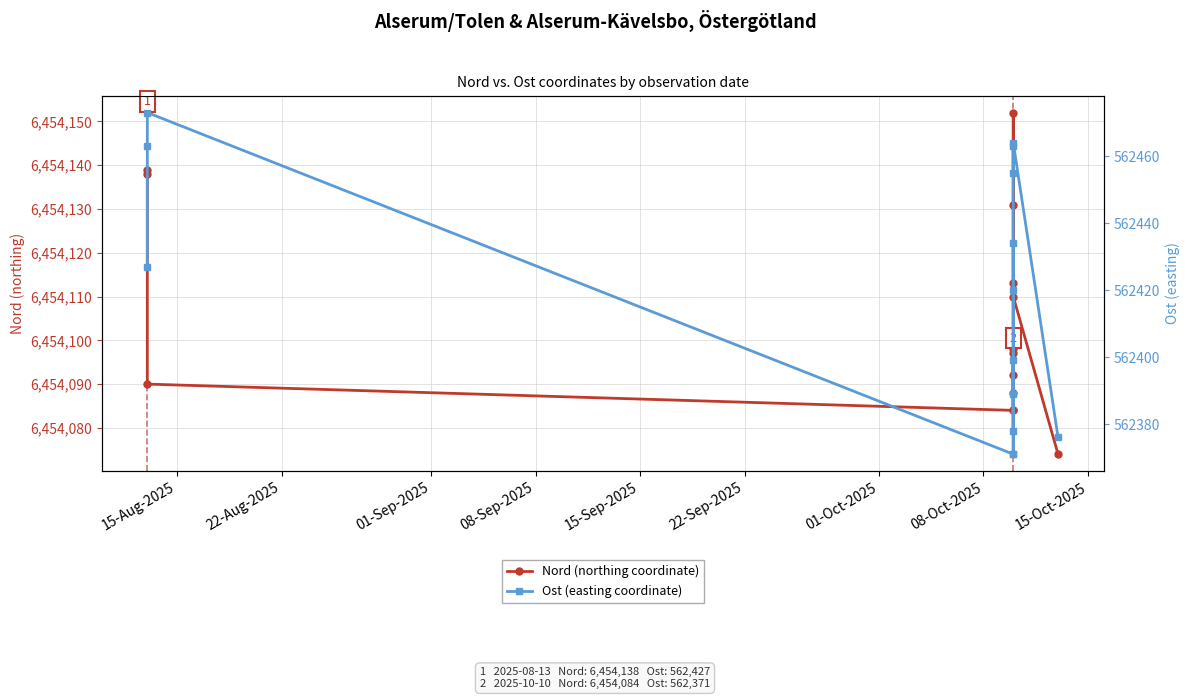

Count the number of data series in this chart.

2